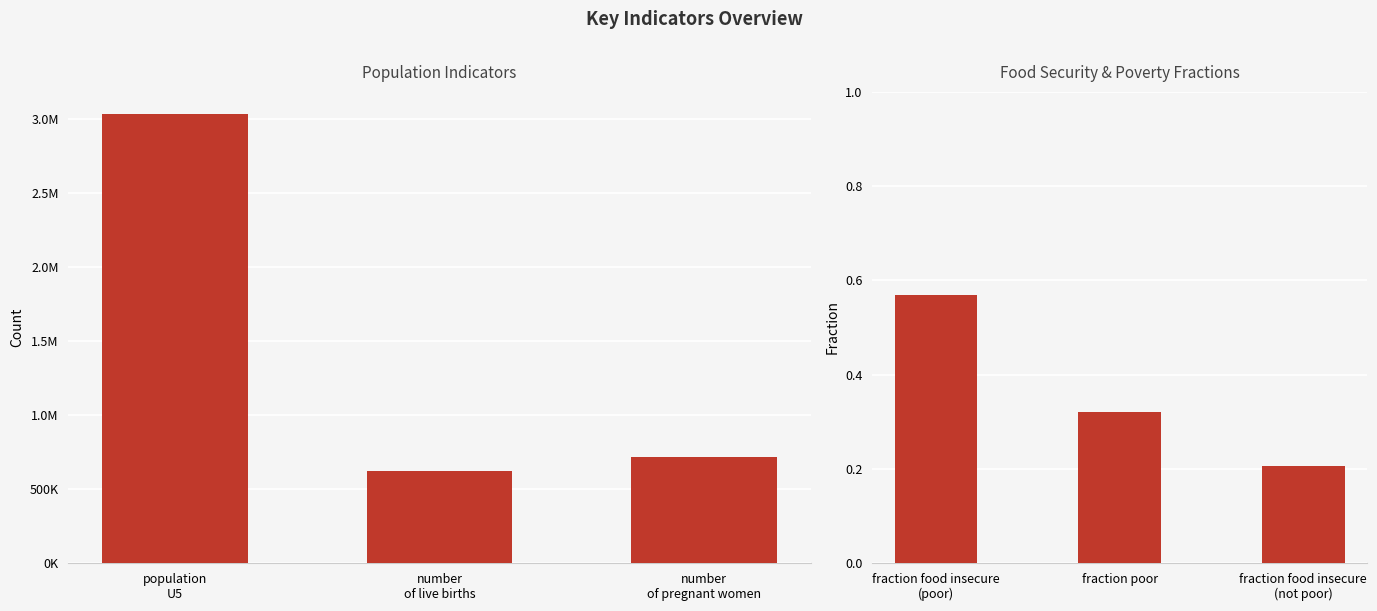

What is the label of the 3rd bar from the right?

fraction food insecure (poor)